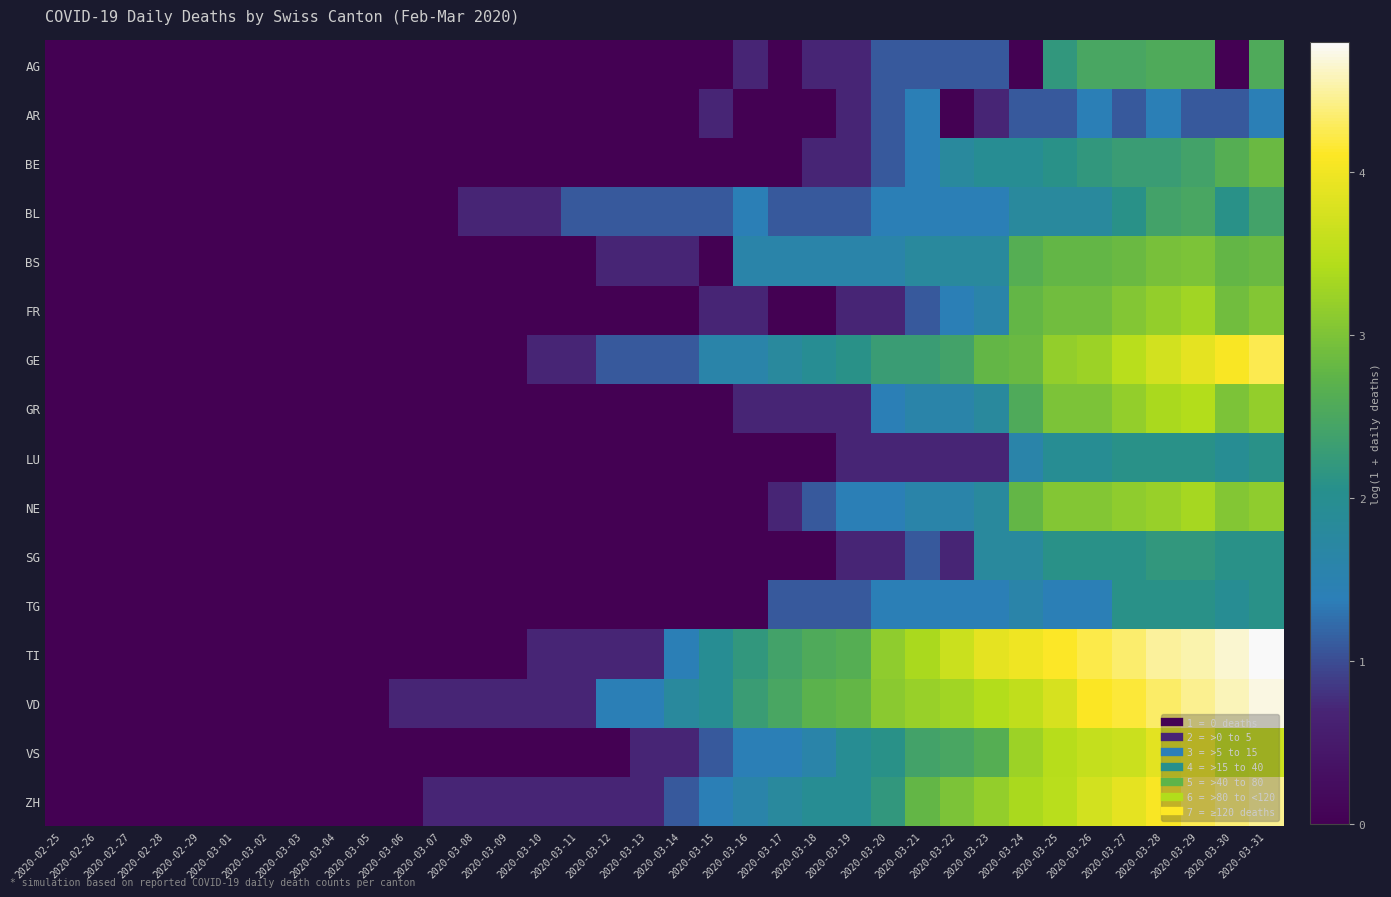

What is the total value across all series at 2020-03-06?

0.7